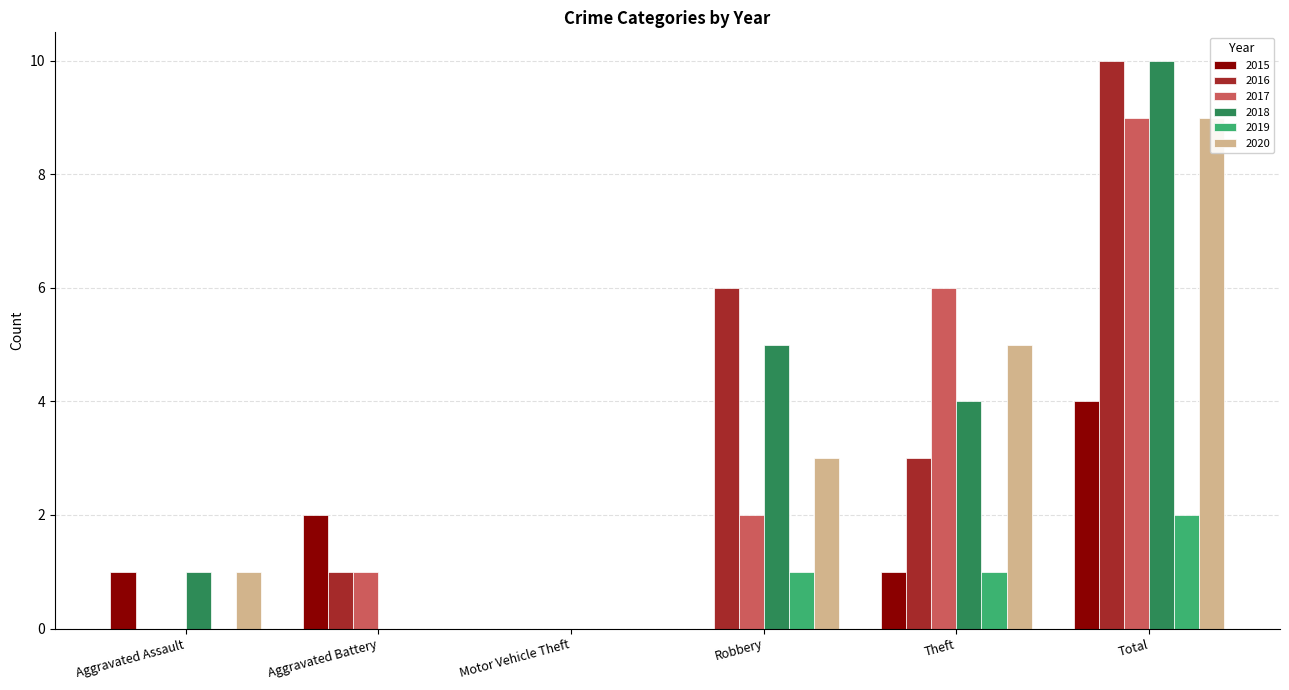

At which label does 2016 reach its minimum?

Aggravated Assault